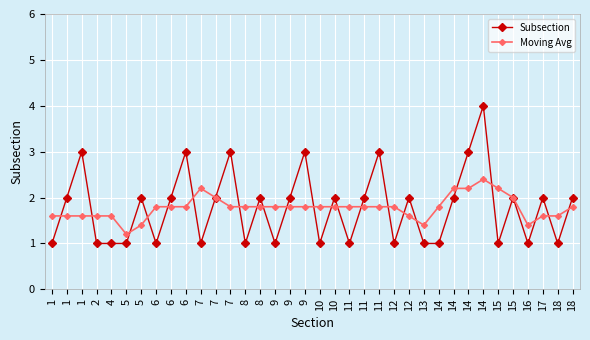

How many series are shown in this chart?

2